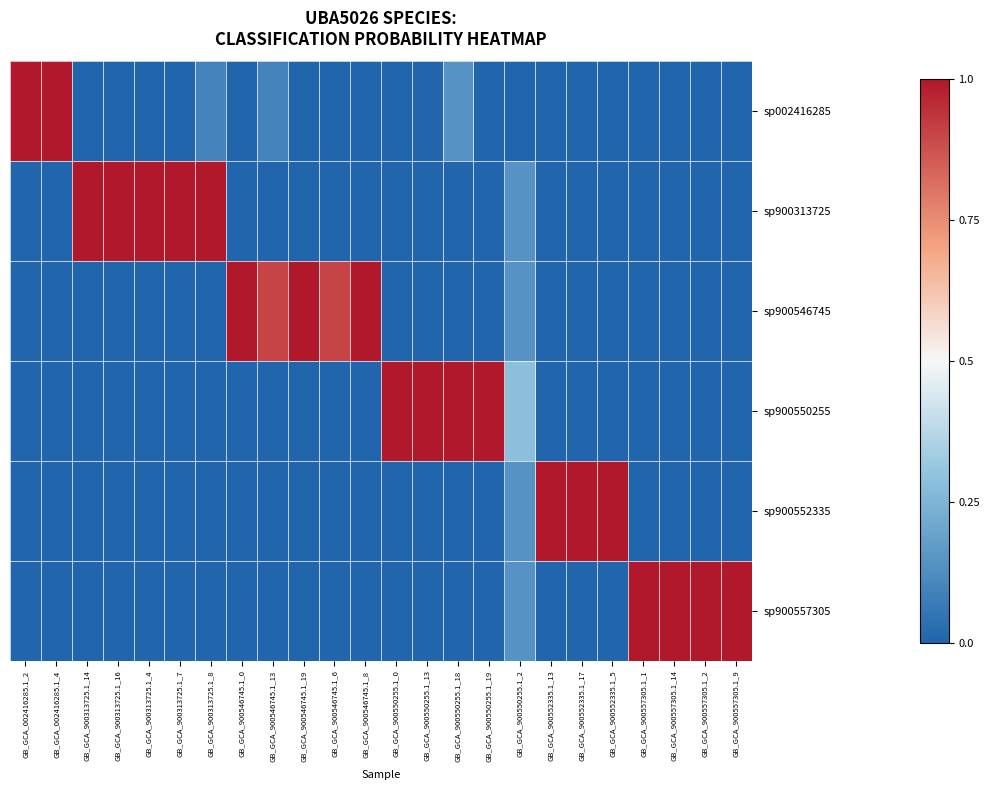

What is the difference between the highest and lowest values at GB_GCA_900552335.1_13?

1.0